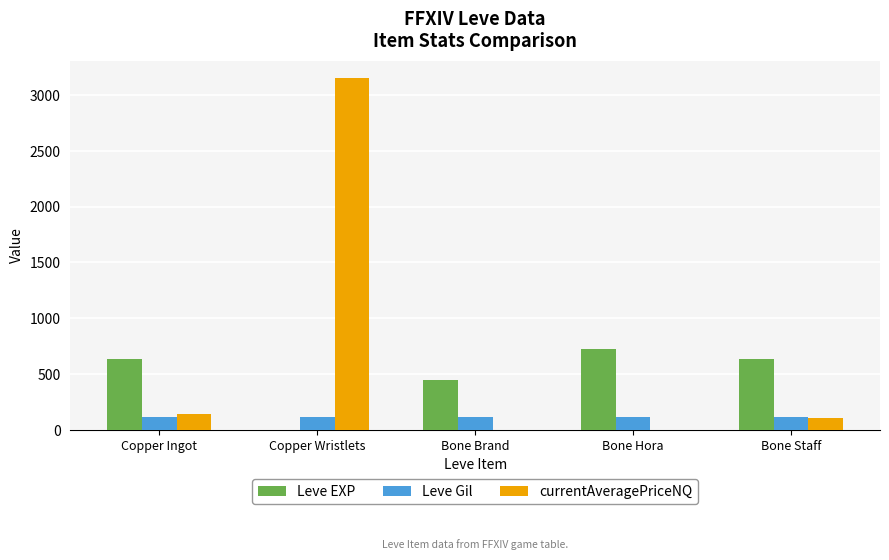

What is the greatest value displayed?

3150